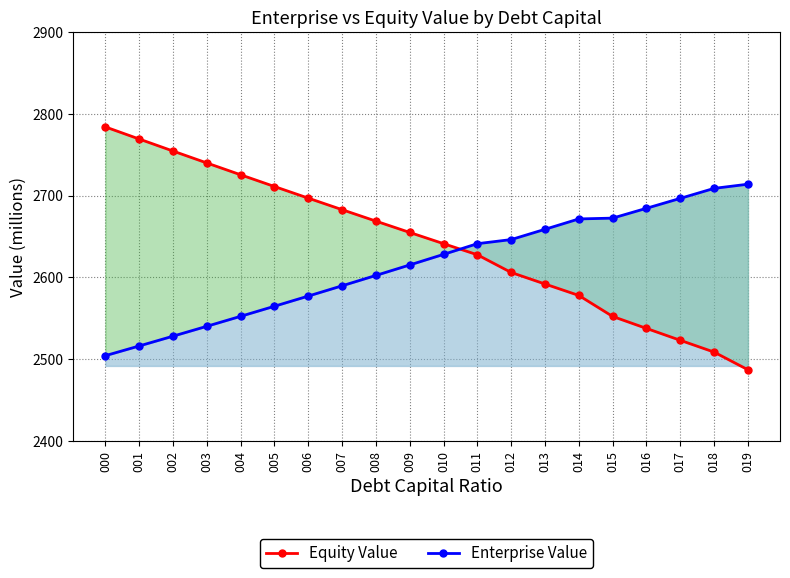

How many series are shown in this chart?

2